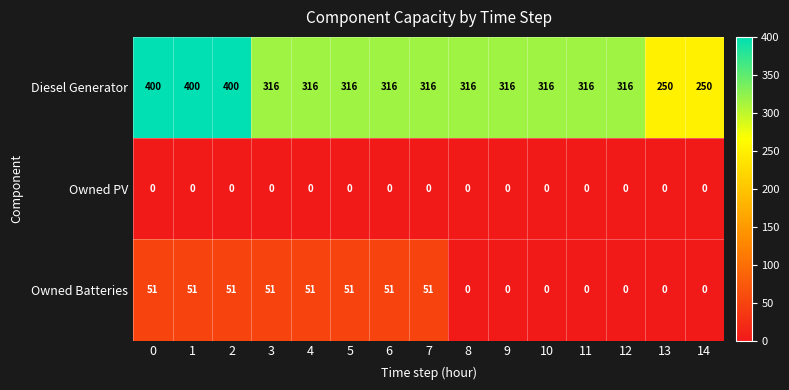

Count the number of categories in the chart.

15